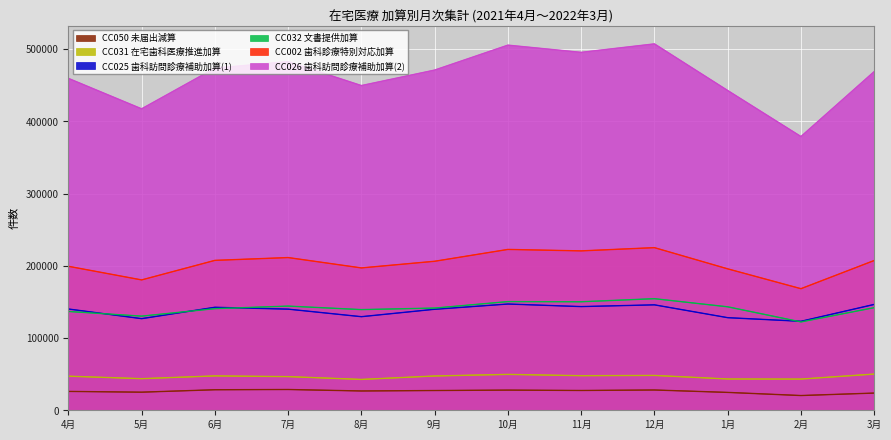

Reading left to right, what are all the values shown in this chart?

CC002 歯科診療特別対応加算: 4月=199352	5月=180489	6月=207541	7月=211438	8月=197108	9月=206303	10月=222703	11月=220682	12月=225167	1月=195814	2月=168350	3月=207376
CC025 歯科訪問診療補助加算(1): 4月=140225	5月=126853	6月=142603	7月=140017	8月=129576	9月=139838	10月=147094	11月=143552	12月=145972	1月=128210	2月=123187	3月=146575
CC026 歯科訪問診療補助加算(2): 4月=459560	5月=417377	6月=473675	7月=482666	8月=449569	9月=471013	10月=505539	11月=495554	12月=507273	1月=442729	2月=379011	3月=468964
CC031 在宅歯科医療推進加算: 4月=47200	5月=43770	6月=47585	7月=46604	8月=42713	9月=47474	10月=49696	11月=47880	12月=48251	1月=43318	2月=43192	3月=50160
CC032 文書提供加算: 4月=136815	5月=130346	6月=140708	7月=144238	8月=139387	9月=141503	10月=150473	11月=150247	12月=154502	1月=143248	2月=122325	3月=142067
CC050 未届出減算: 4月=26117	5月=25065	6月=28423	7月=28768	8月=26725	9月=27349	10月=27942	11月=27414	12月=28086	1月=24742	2月=20410	3月=23816